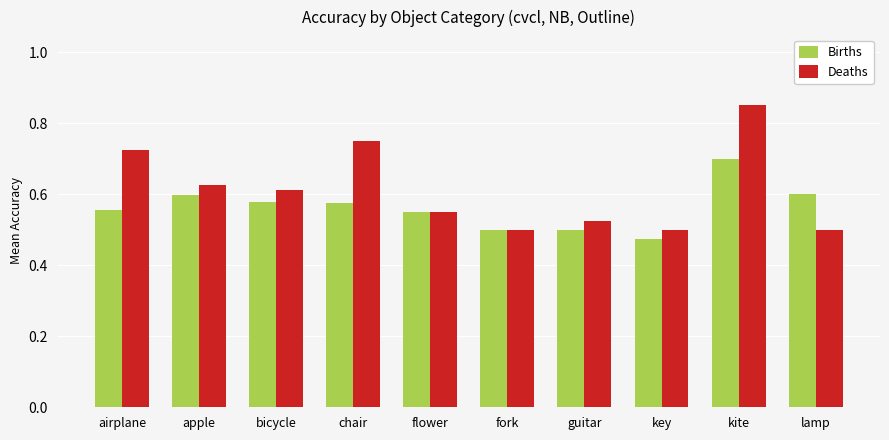

The Deaths series shows 0.5 at guitar. True or false?

True